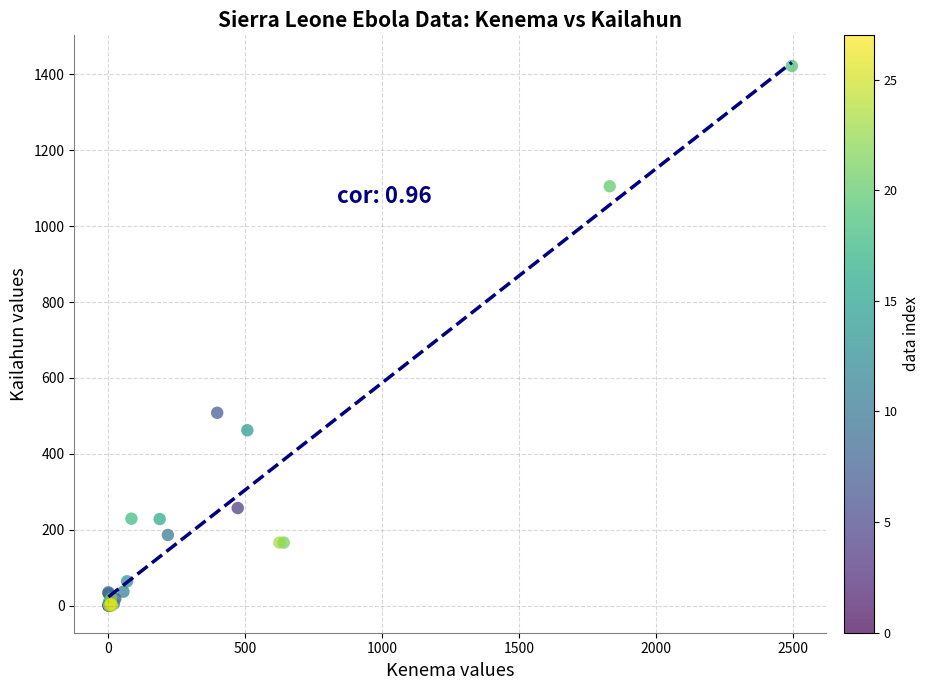

What Y value in the scatter plot is closest to 711?

508.0